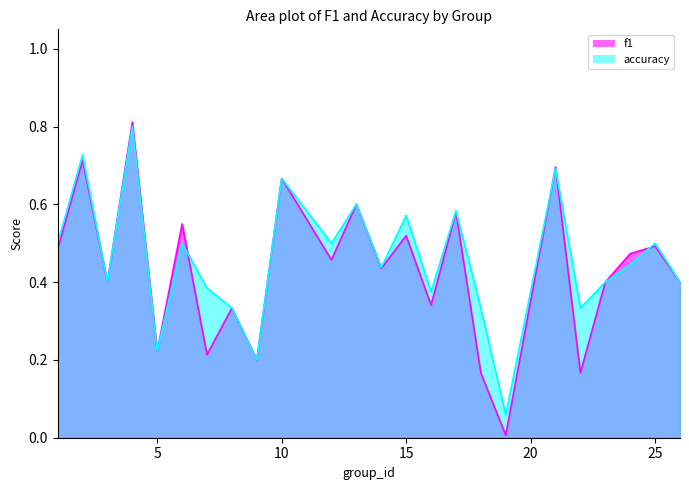

Which has a higher value, 22 or 14?

14